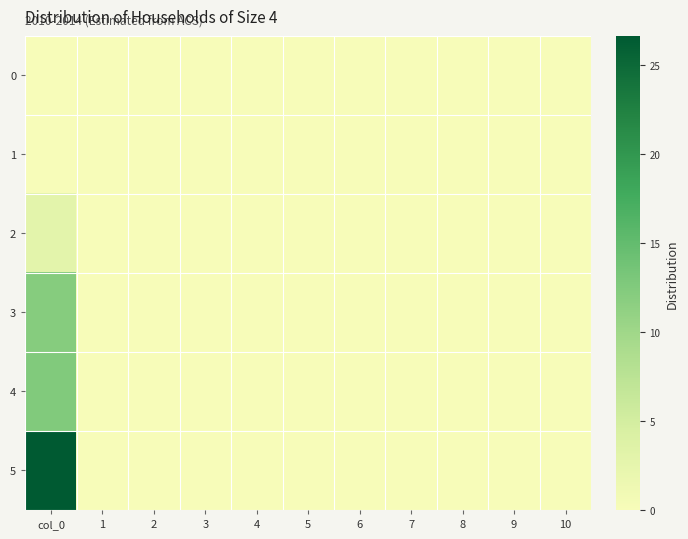

How many data points does each series have?

11